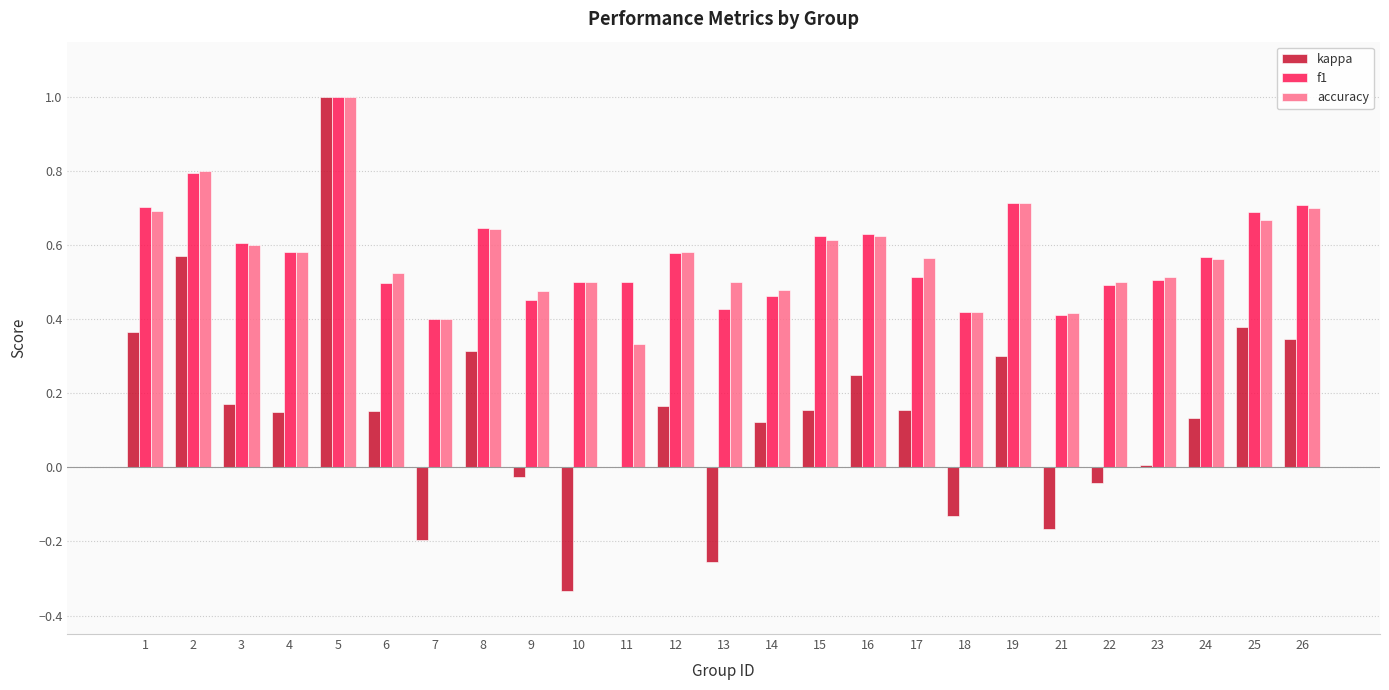

How many series are shown in this chart?

3